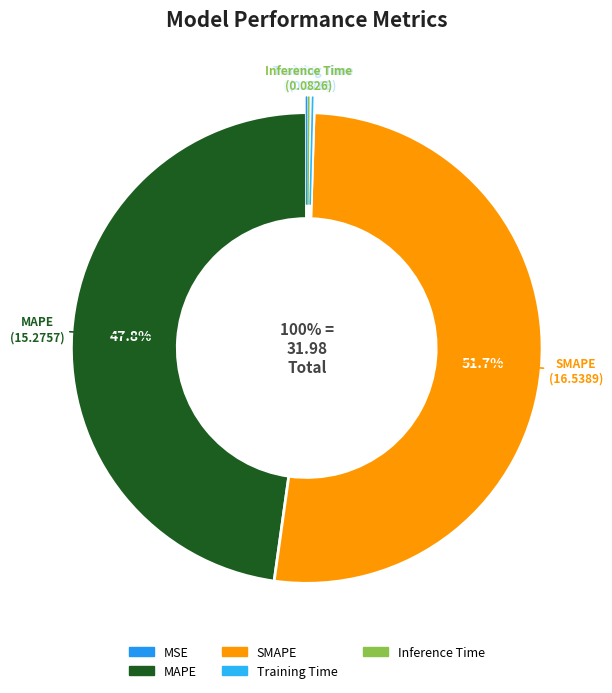

Does SMAPE represent more than half of the total?

Yes